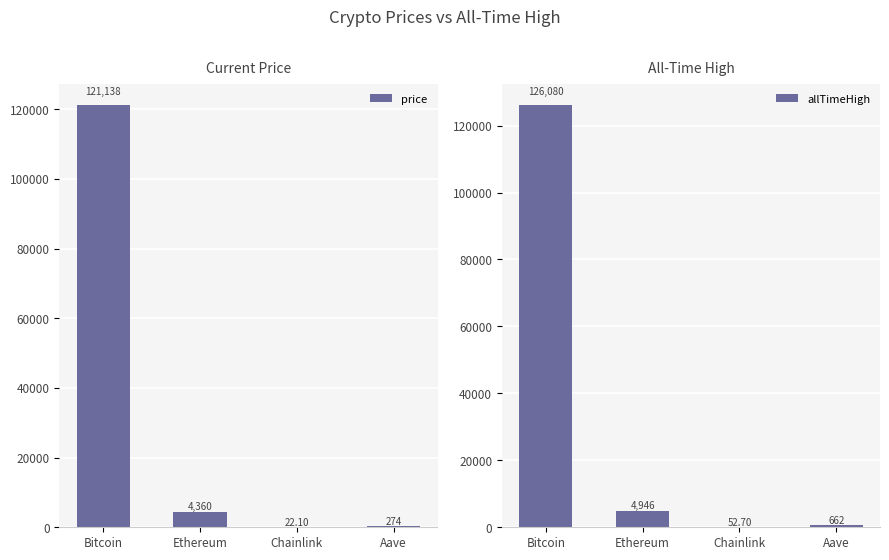

True or false: price has a value of 77.2 at Aave.

False